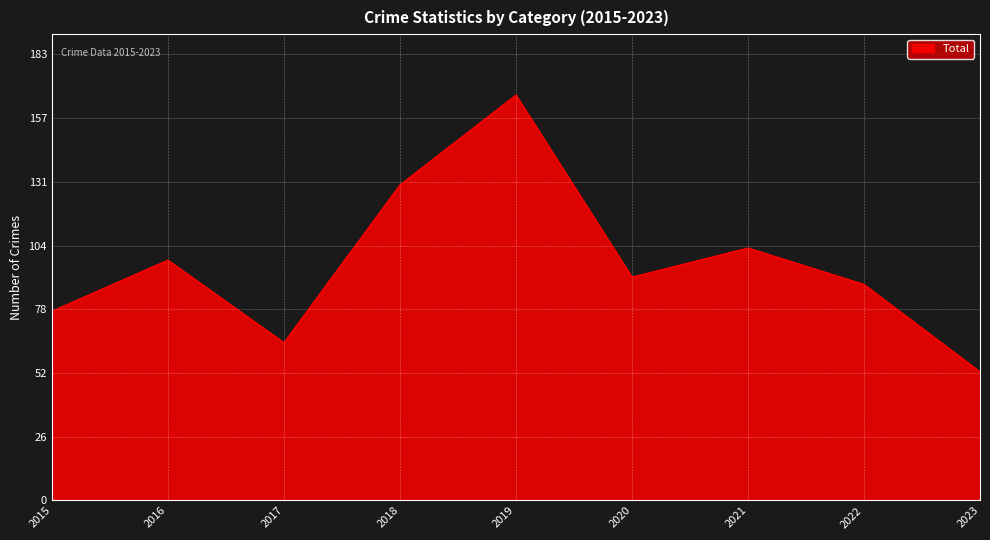

The chart shows a value of 89 at 2022. True or false?

True